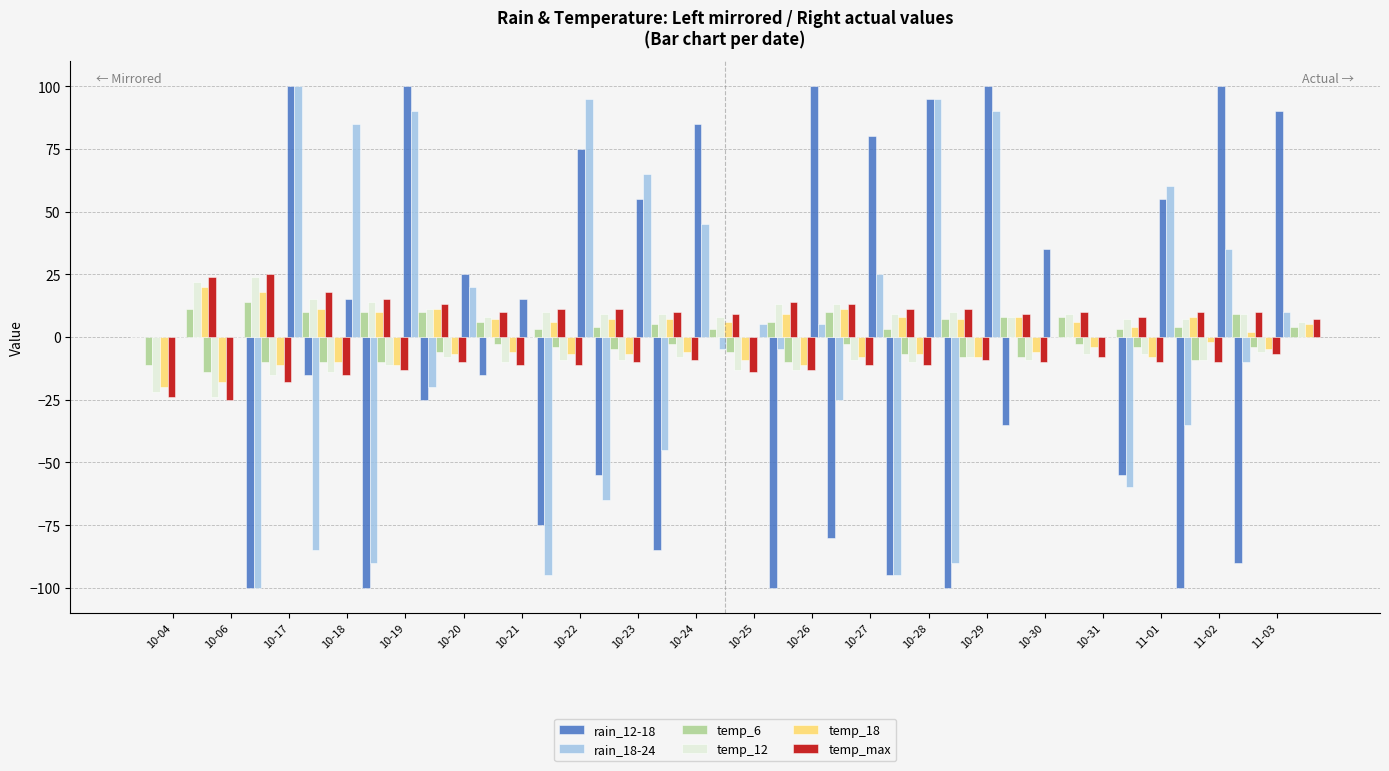

What is the difference between the maximum and minimum values in the temp_6 series?

11